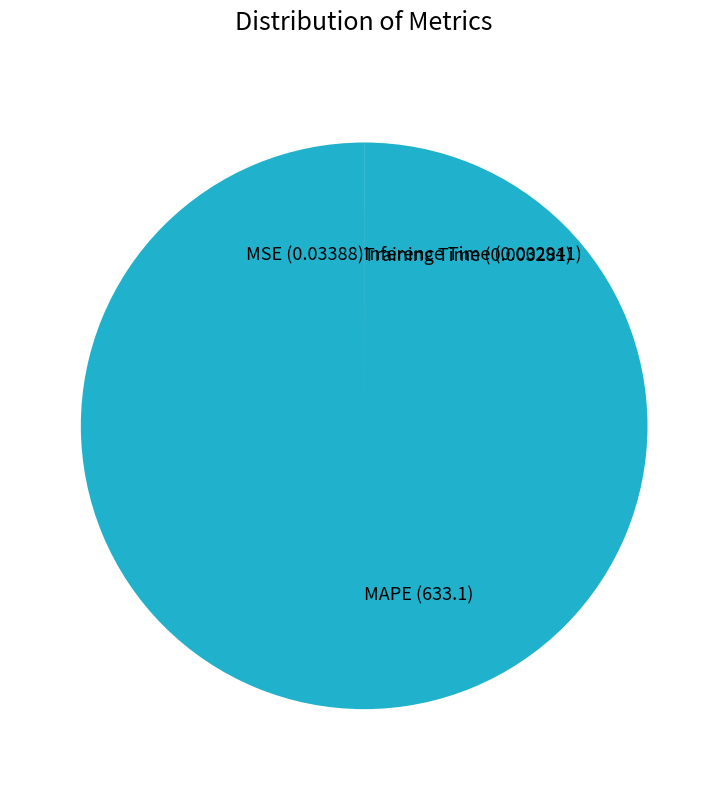

Is there a majority slice in this chart?

Yes